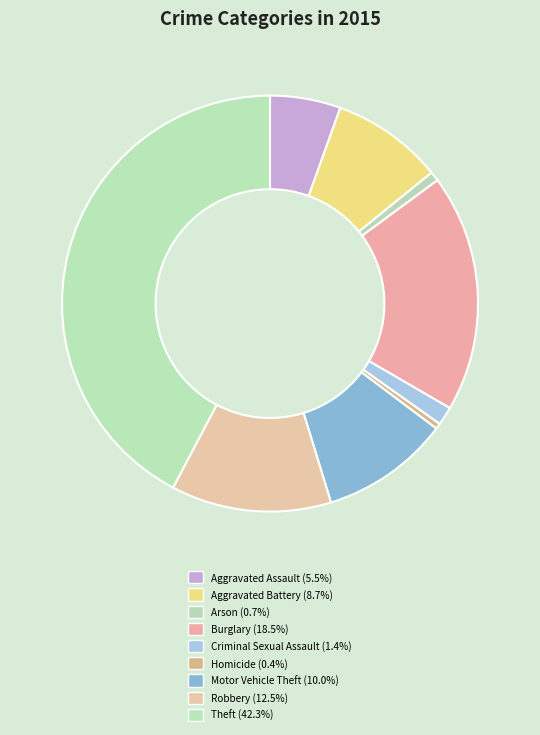

Count the number of slices in the pie.

9